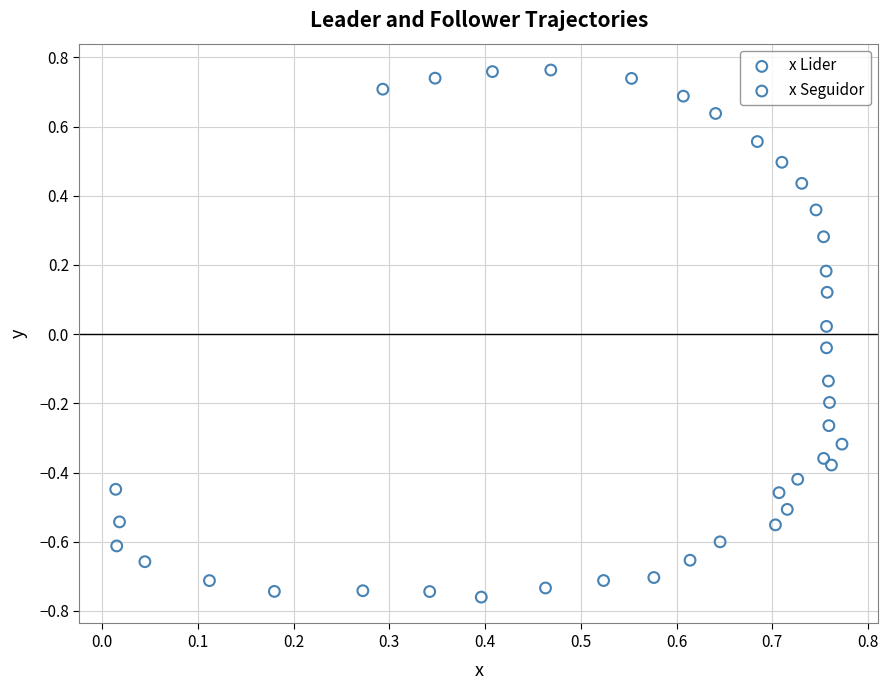

Which series contains the highest Y value?

x Lider